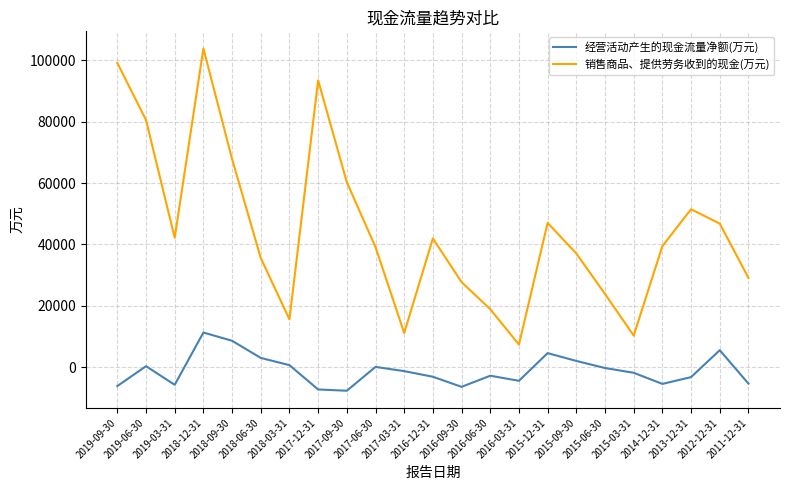

Read the 销售商品、提供劳务收到的现金(万元) value at 2018-03-31.

15568